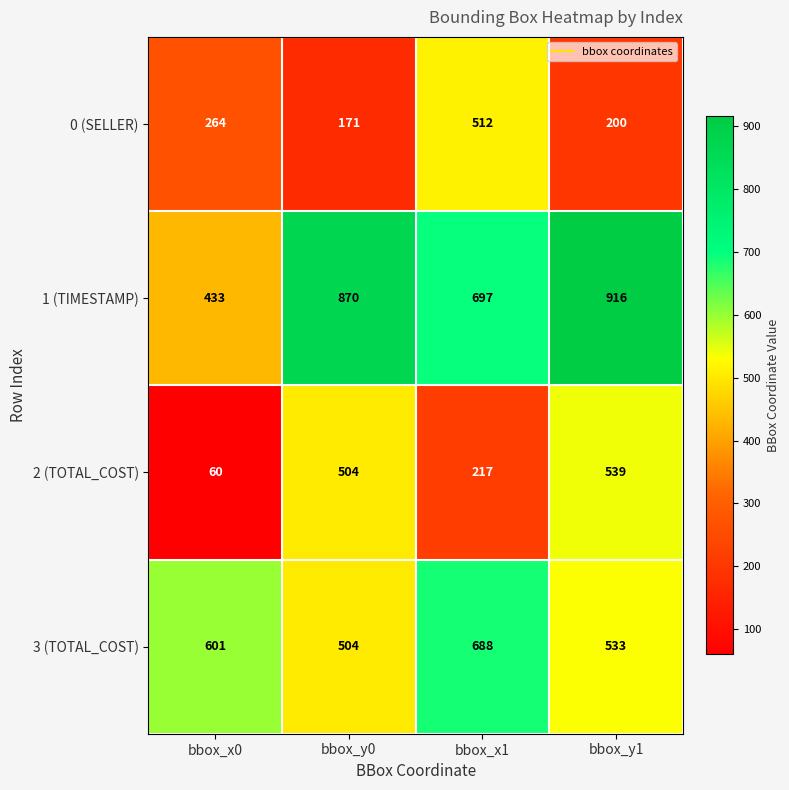

What is the total value across all series at bbox_x1?

2114